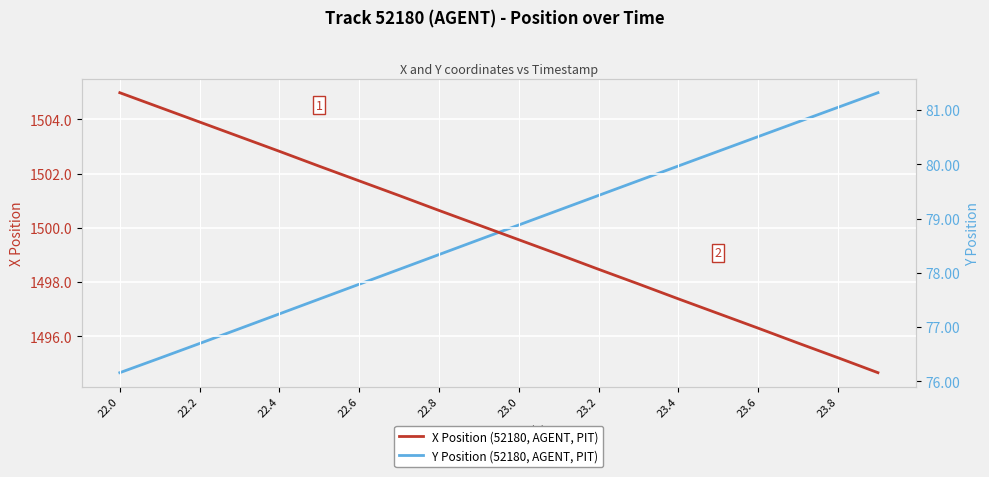

What is the highest value of the X Position (52180, AGENT, PIT) series?

1505.0